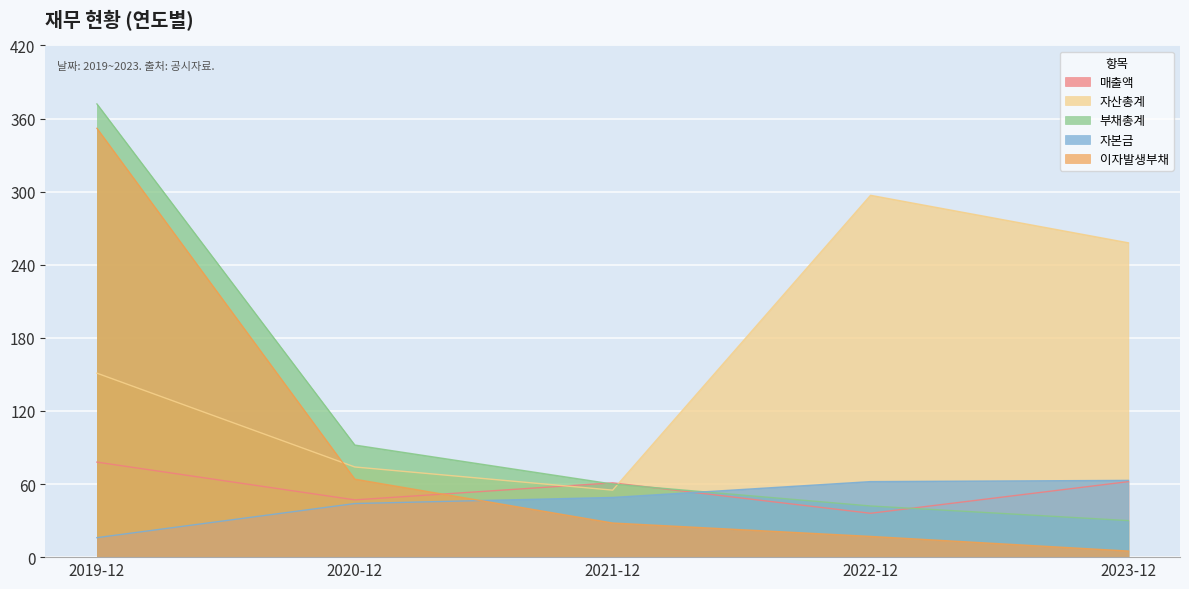

How many intersections are there between 이자발생부채 and 매출액?

1